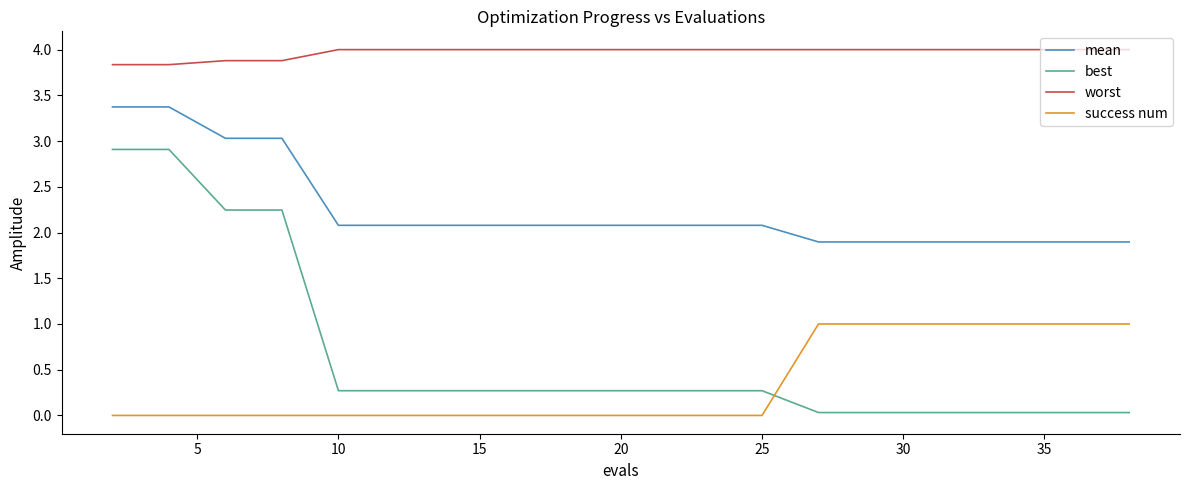

Which series has the largest total across all categories?

worst